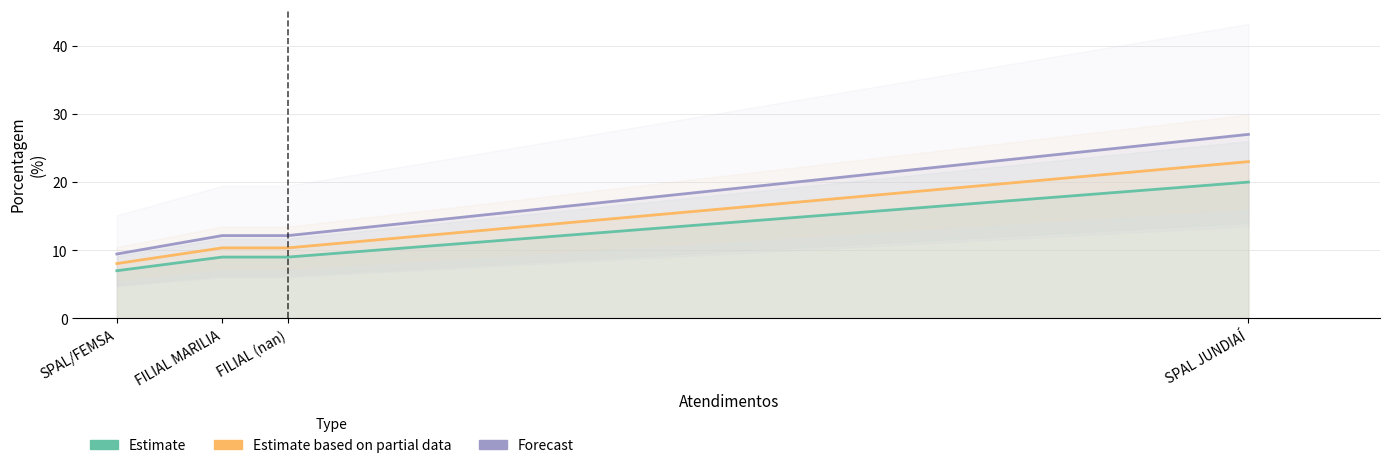

What is the value of the Estimate based on partial data point at the 4th from the left?

23.0